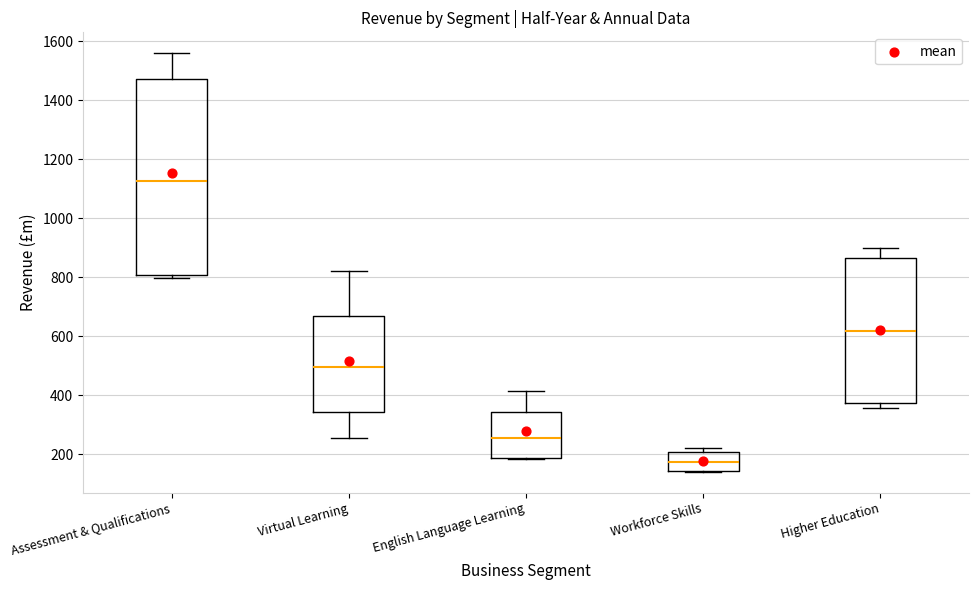

Reading left to right, transcribe this box plot: for each box, give where its median line is, the range the box spans, and where its two whiskers end, as read against the y-axis. The values are not printed on the chart, so give them approximately, as read against the axis.

Assessment & Qualifications: median 1120, box 800 to 1480, whiskers 800 (just below the box's lower edge) to 1560
Virtual Learning: median 500, box 340 to 660, whiskers 260 to 820
English Language Learning: median 260, box 180 to 340, whiskers 180 to 420
Workforce Skills: median 180, box 140 to 200, whiskers 140 to 220
Higher Education: median 620, box 380 to 860, whiskers 360 to 900